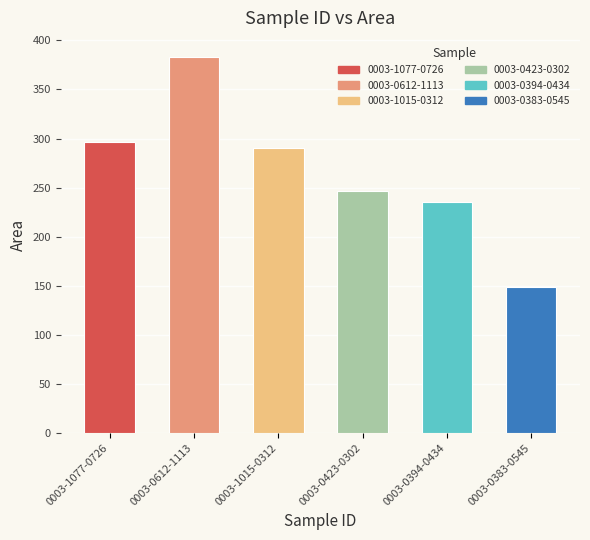

Approximately how many times larger is the value at 0003-0612-1113 compared to 0003-1015-0312?

1.3